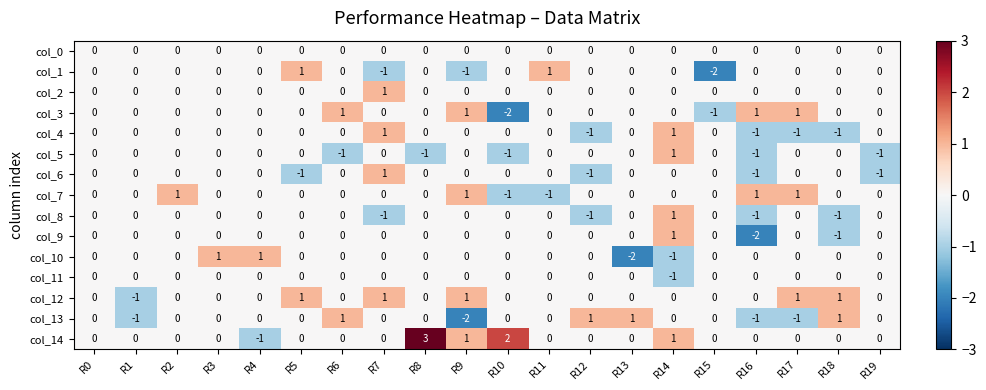

How many col_11 values are between 0 and 1?

19